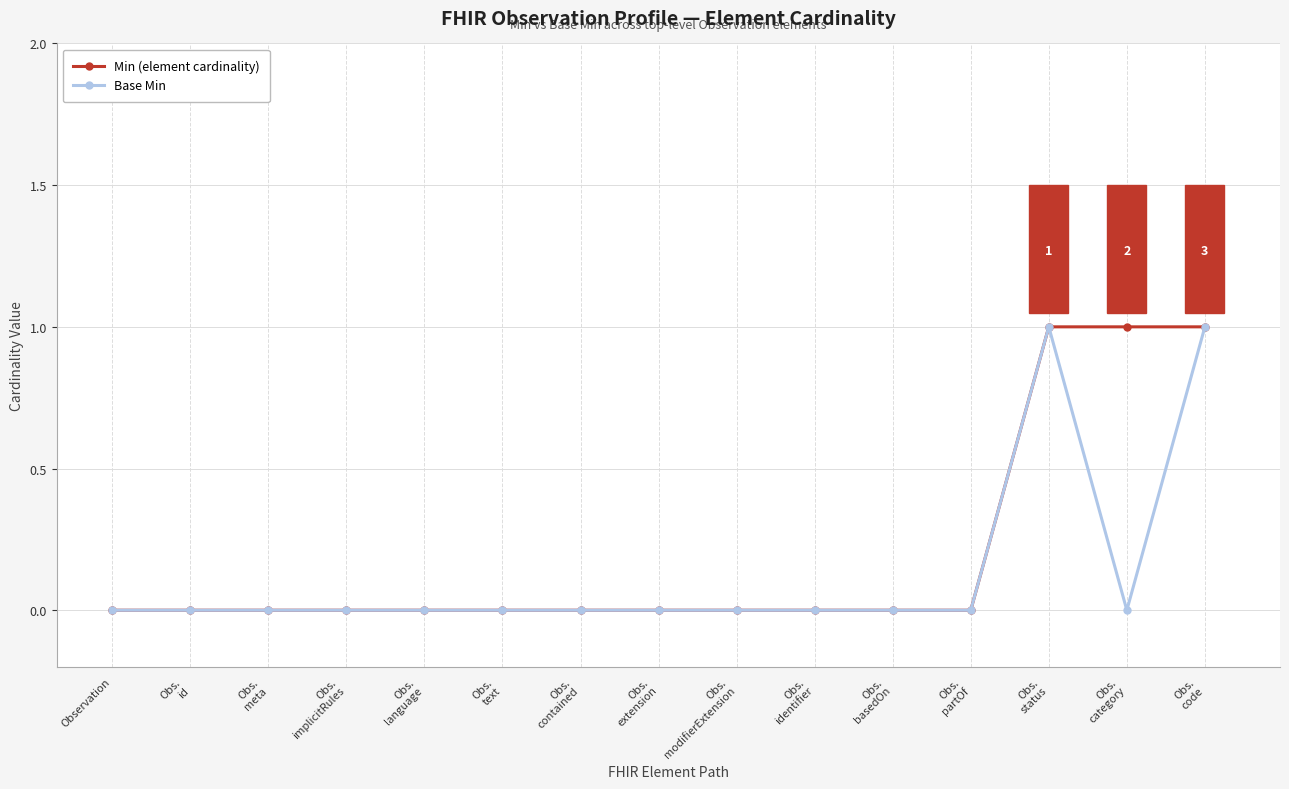

True or false: Base Min has more than 0 points higher than both neighbors.

True